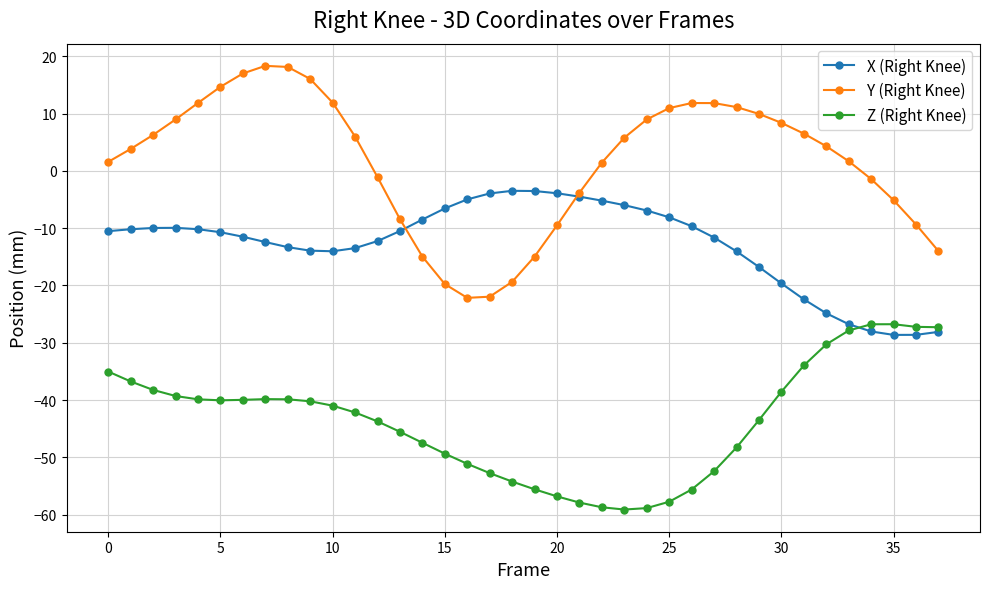

Rank the series by their average value, from lowest to highest.

Z (Right Knee), X (Right Knee), Y (Right Knee)